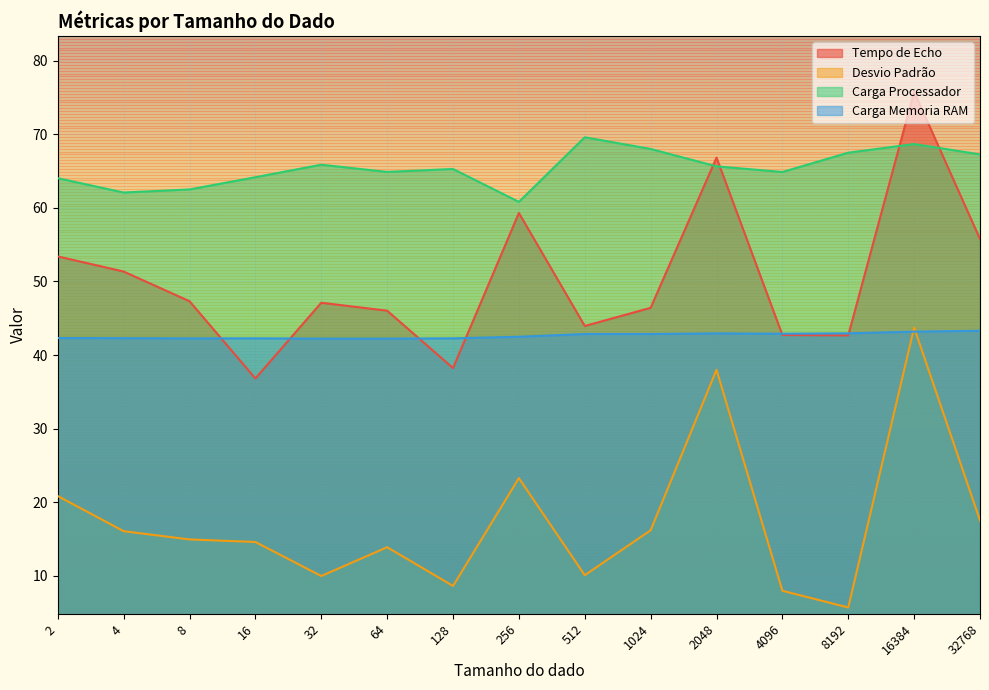

At 32, list the series in order from smallest to largest.

Desvio Padrão, Carga Memoria RAM, Tempo de Echo, Carga Processador